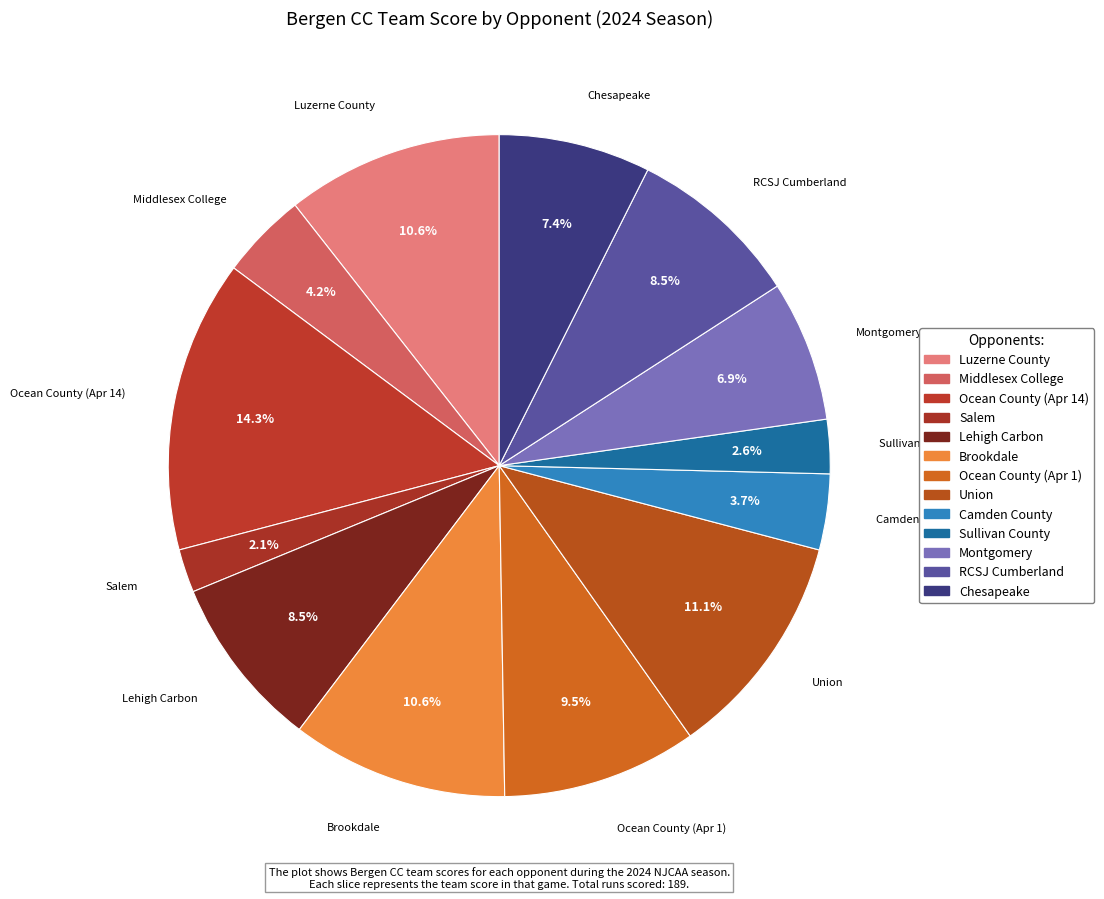

To the nearest percent, what is the average slice percentage?

8%